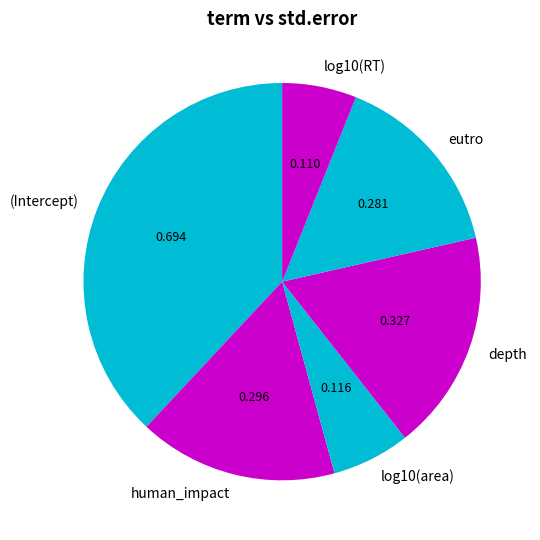

Is it true that eutro is 21% of the pie?

False